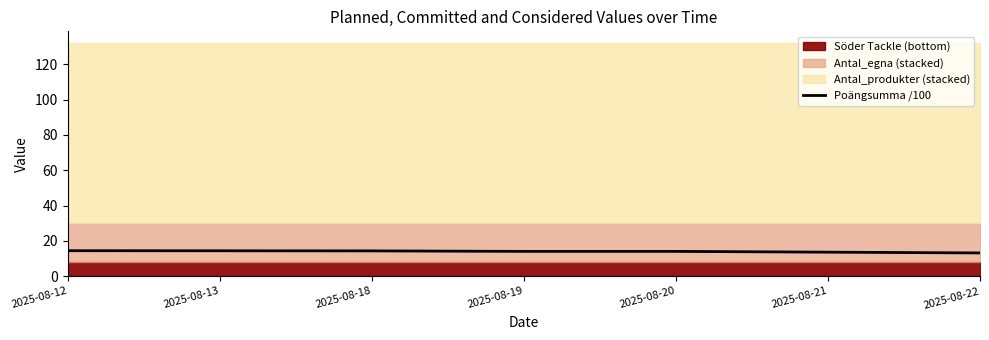

At which label is the value closest to 13?

2025-08-22